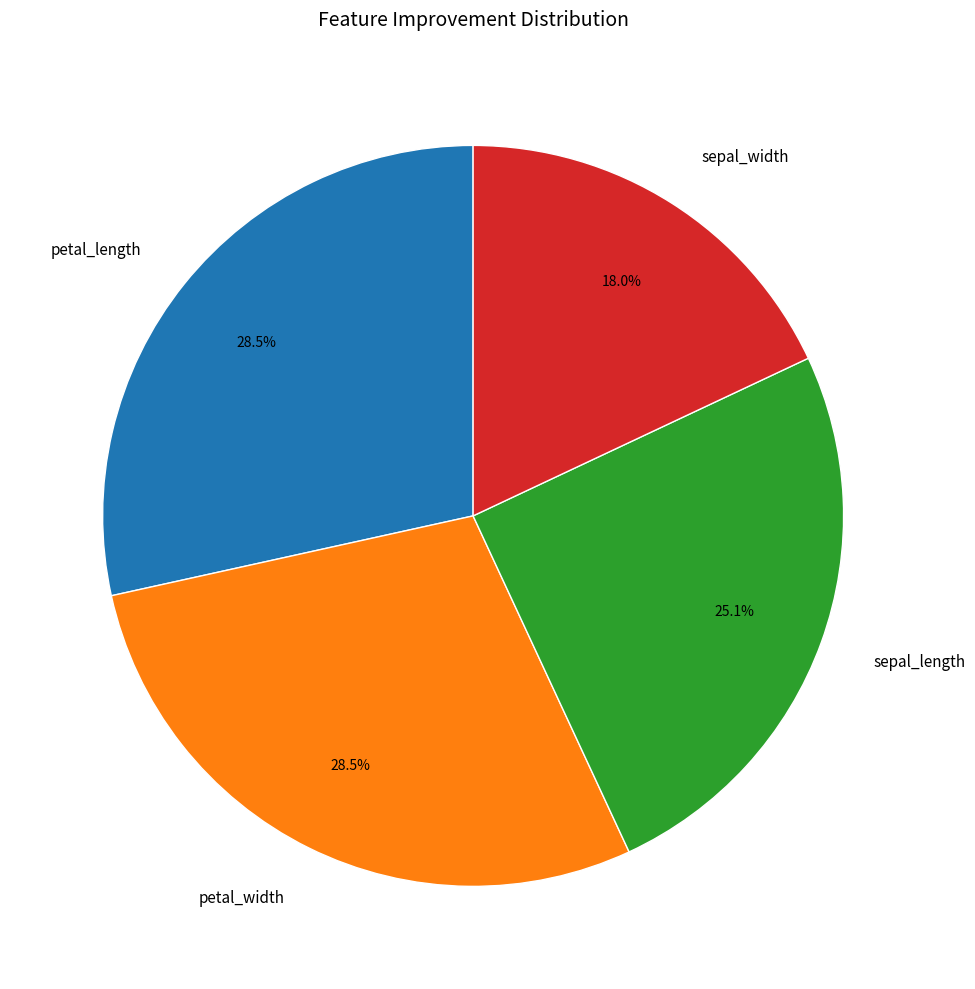

Does sepal_length represent more than half of the total?

No